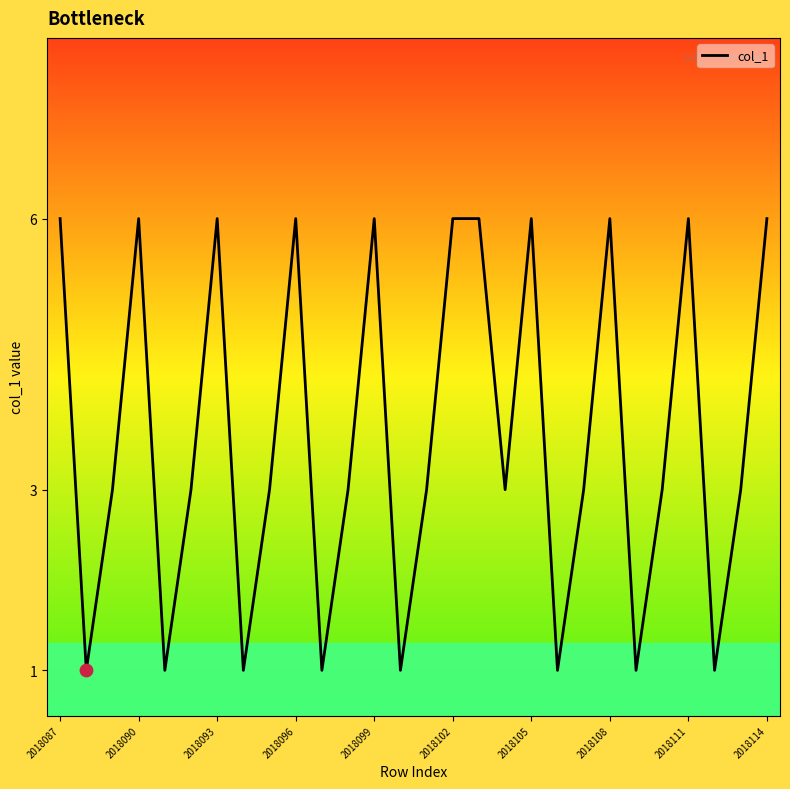

What is the greatest value displayed?

6